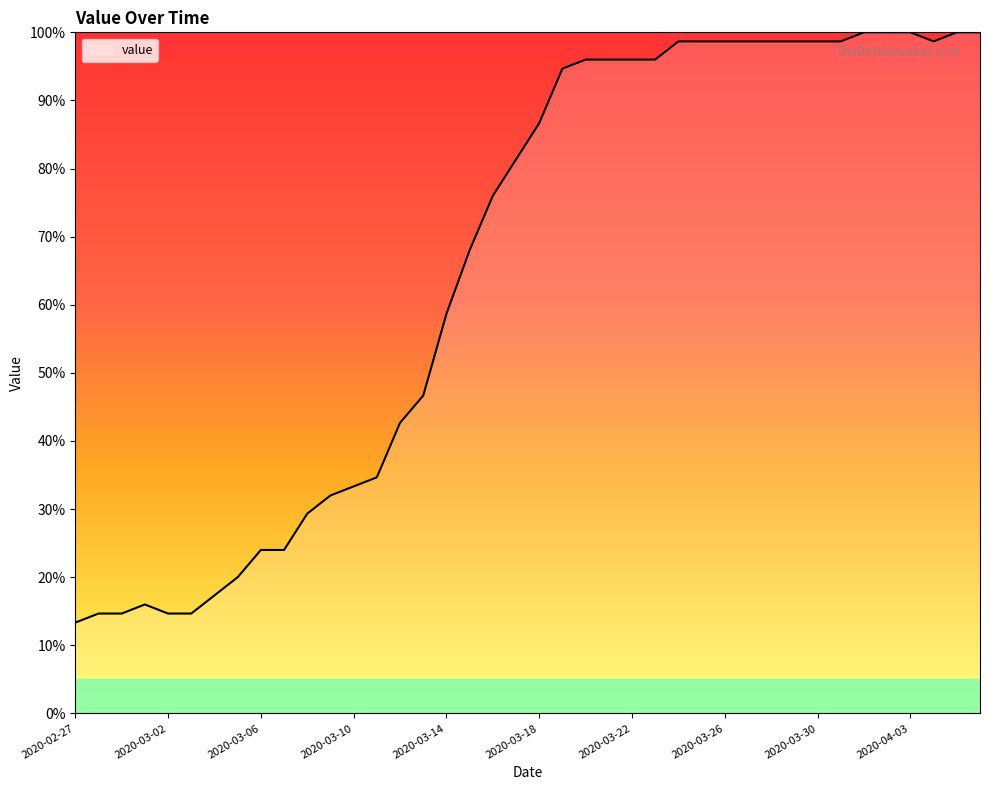

What is the smallest value displayed?

13.3